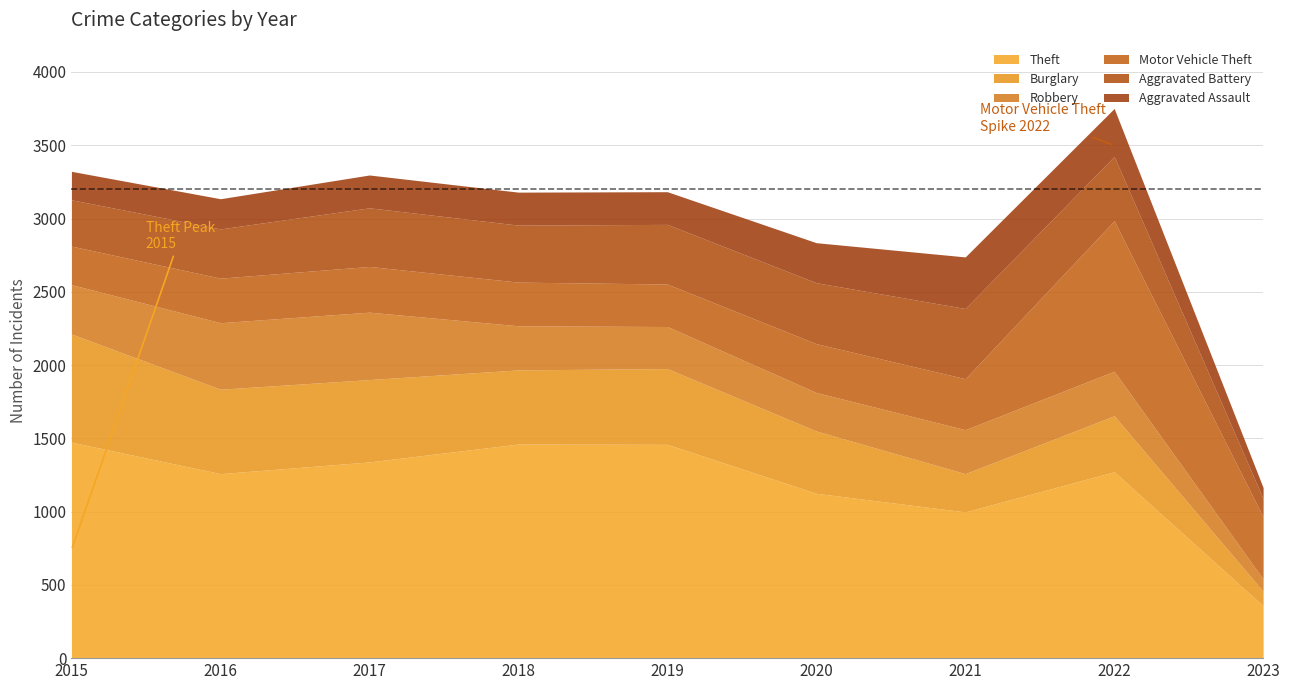

What is the difference between the Motor Vehicle Theft values at 2021 and 2016?

44